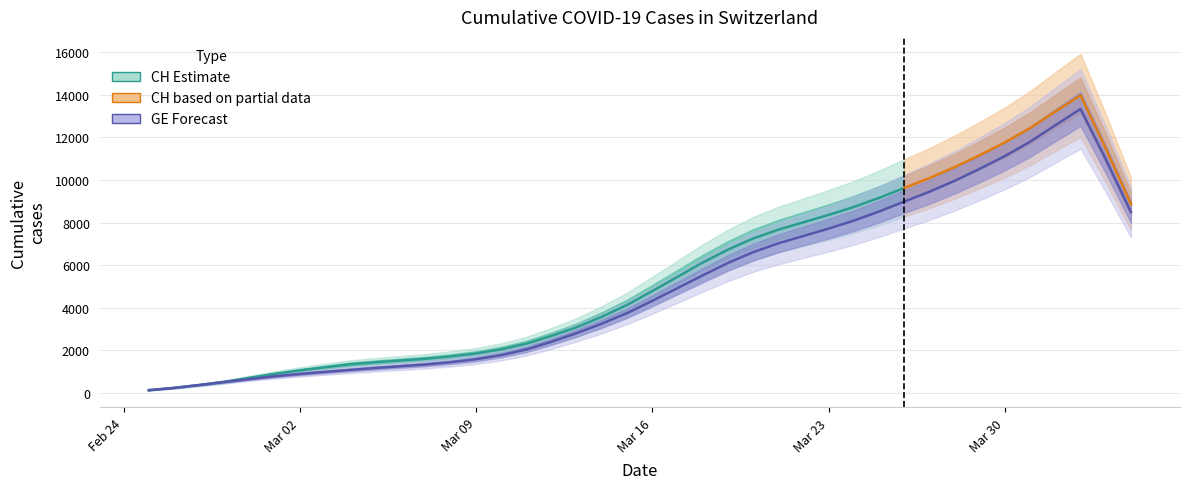

What is the label of the 8th point from the right?

2020-03-28